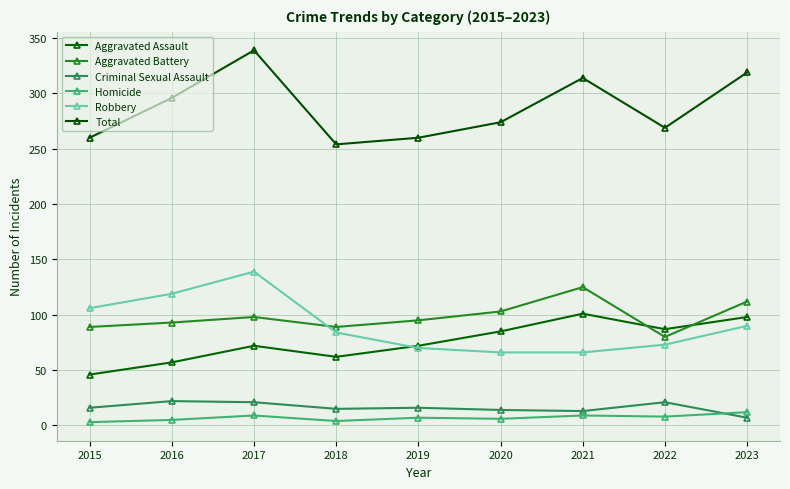

What is the difference between the highest and lowest values at 2015?

257